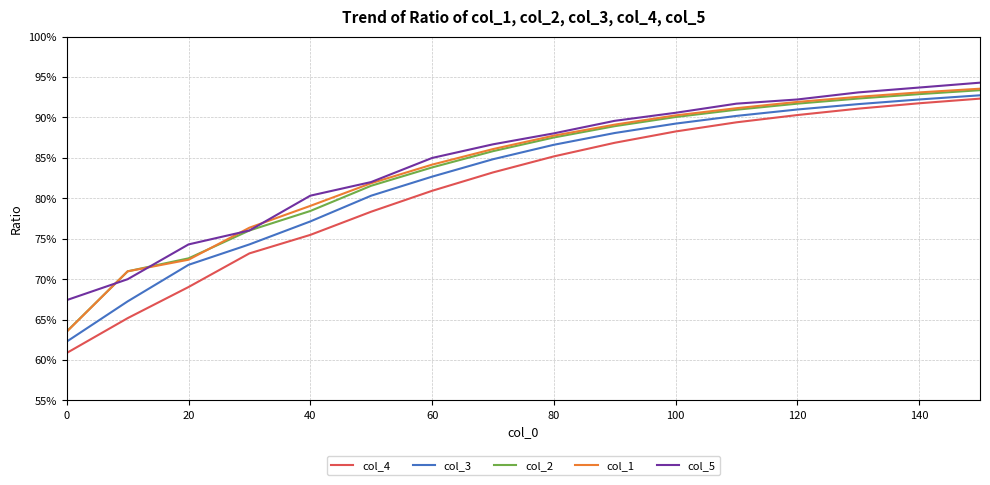

Is this an area chart (filled region under the line)?

No